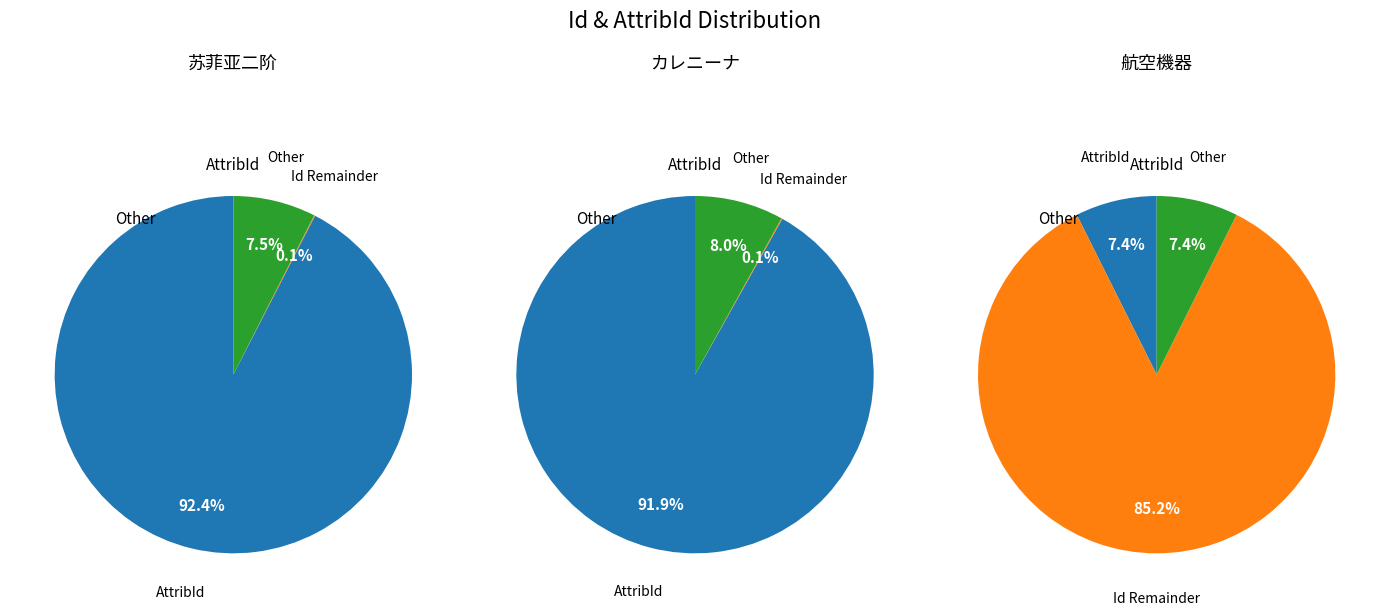

The 1101 slice represents 38% of the pie. True or false?

False